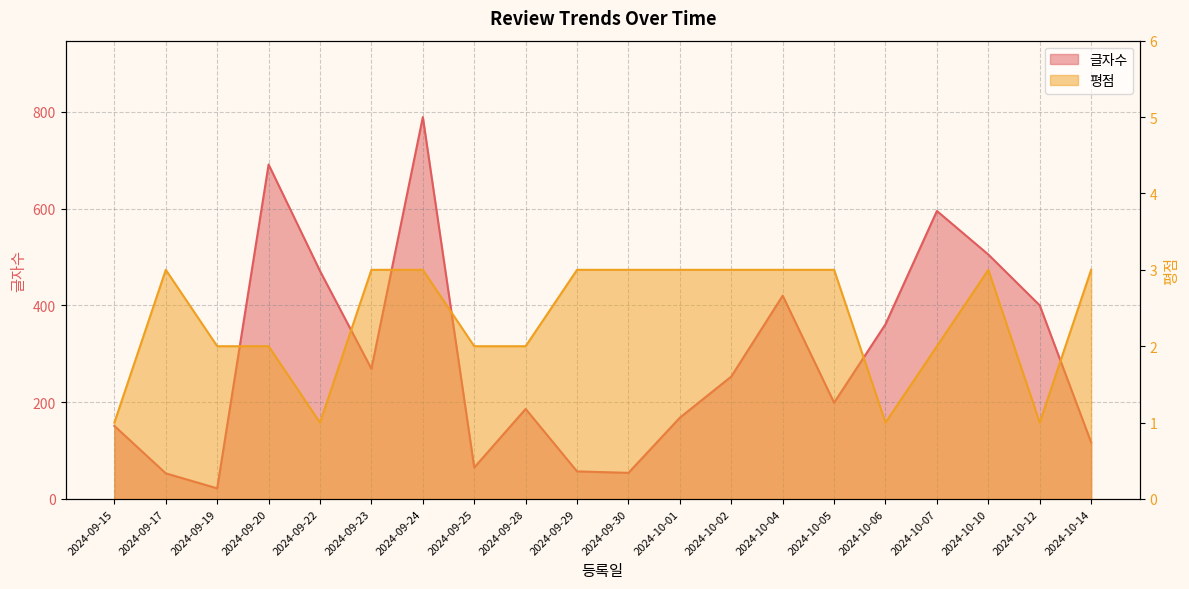

Reading left to right, extract all data points from this chart.

글자수: 151	53	22	691	471	269	789	65	186	57	54	168	253	420	199	361	595	505	400	117
평점: 1	3	2	2	1	3	3	2	2	3	3	3	3	3	3	1	2	3	1	3